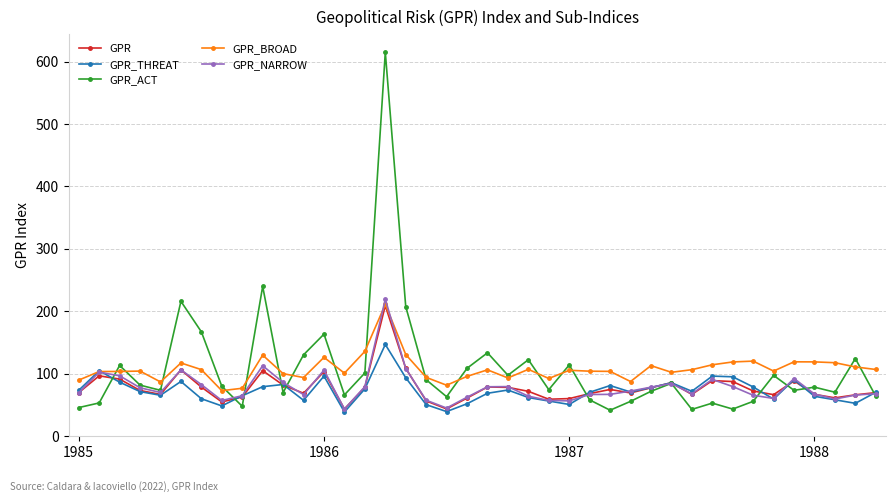

True or false: GPR_THREAT has more than 1 points higher than both neighbors.

True